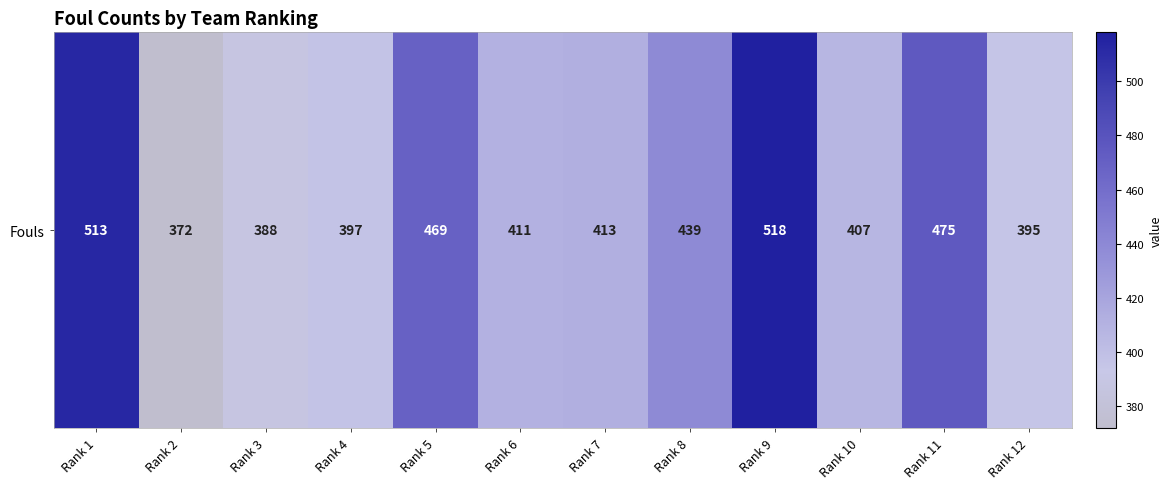

List the labels in order of value, smallest first.

Rank 2, Rank 3, Rank 12, Rank 4, Rank 10, Rank 6, Rank 7, Rank 8, Rank 5, Rank 11, Rank 1, Rank 9